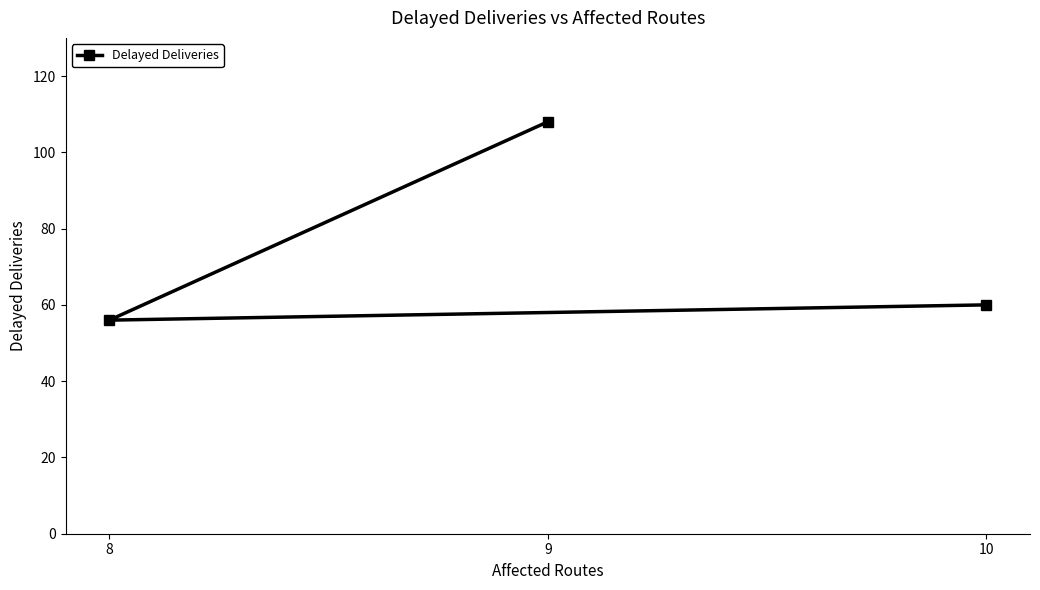

Rank the categories by value from highest to lowest.

9, 10, 8